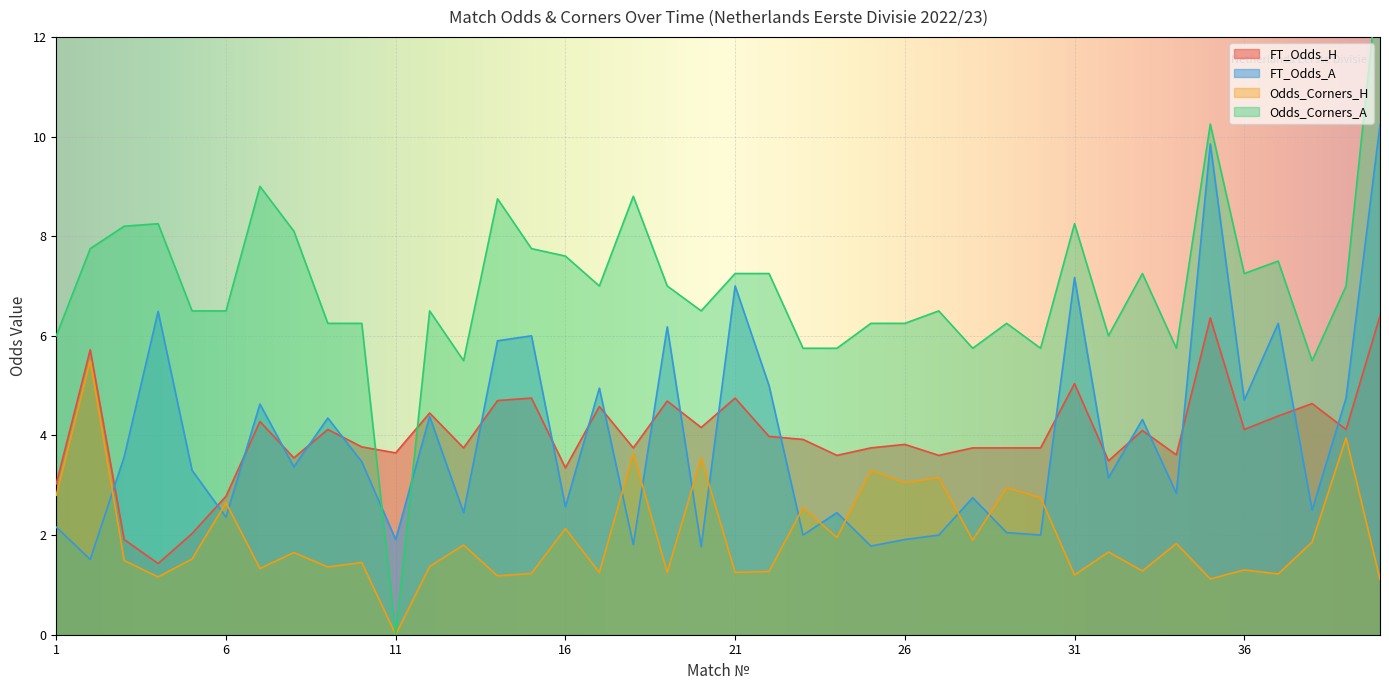

Read the FT_Odds_A value at 19.

6.2